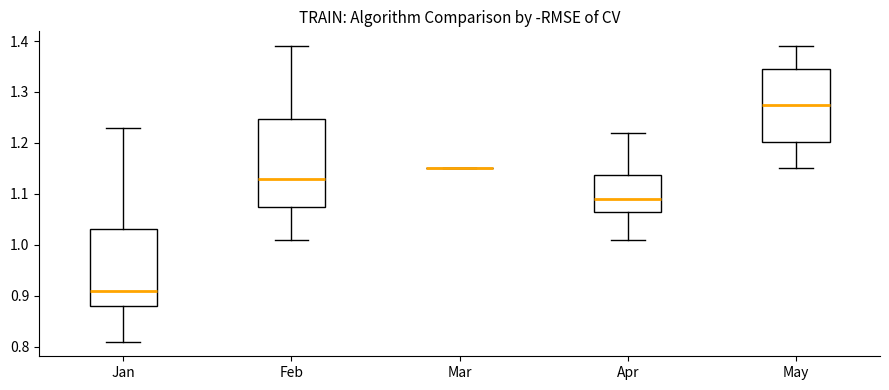

Reading left to right, transcribe this box plot: for each box, give where its median line is, the range the box spans, and where its two whiskers end, as read against the y-axis. The values are not printed on the chart, so give them approximately, as read against the axis.

Jan: median 0.91, box 0.88 to 1.03, whiskers 0.81 to 1.23
Feb: median 1.13, box 1.08 to 1.25, whiskers 1.01 to 1.39
Mar: box collapsed to a line at 1.15, whiskers 1.15 to 1.15
Apr: median 1.09, box 1.07 to 1.14, whiskers 1.01 to 1.22
May: median 1.28, box 1.20 to 1.35, whiskers 1.15 to 1.39